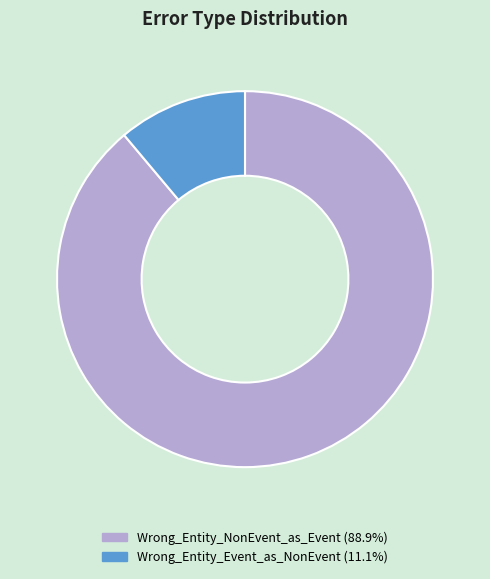

Is there any slice that represents more than half of the pie?

Yes